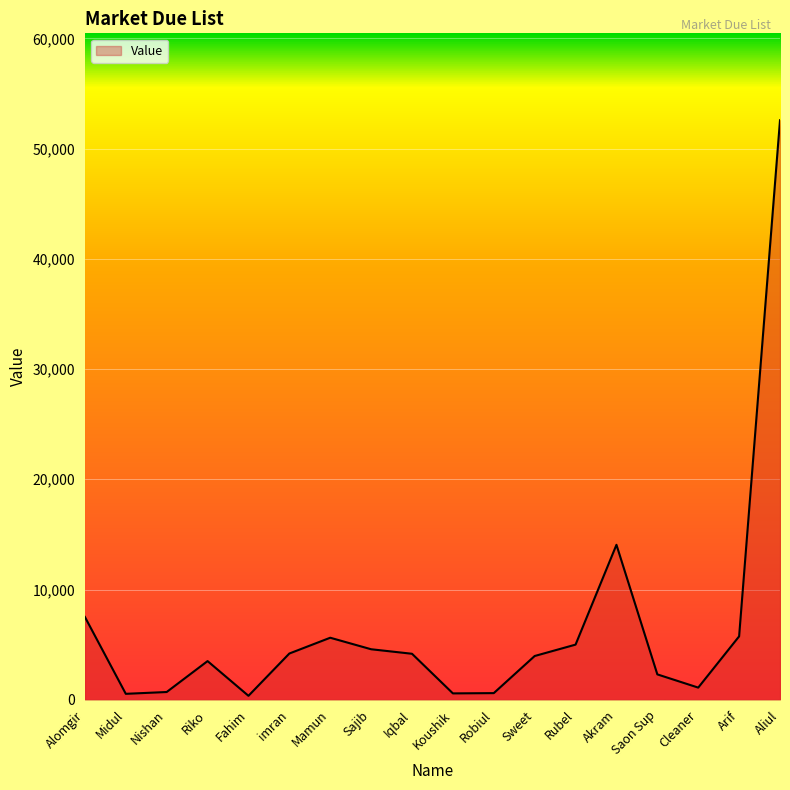

What is the sum of all values?

117101